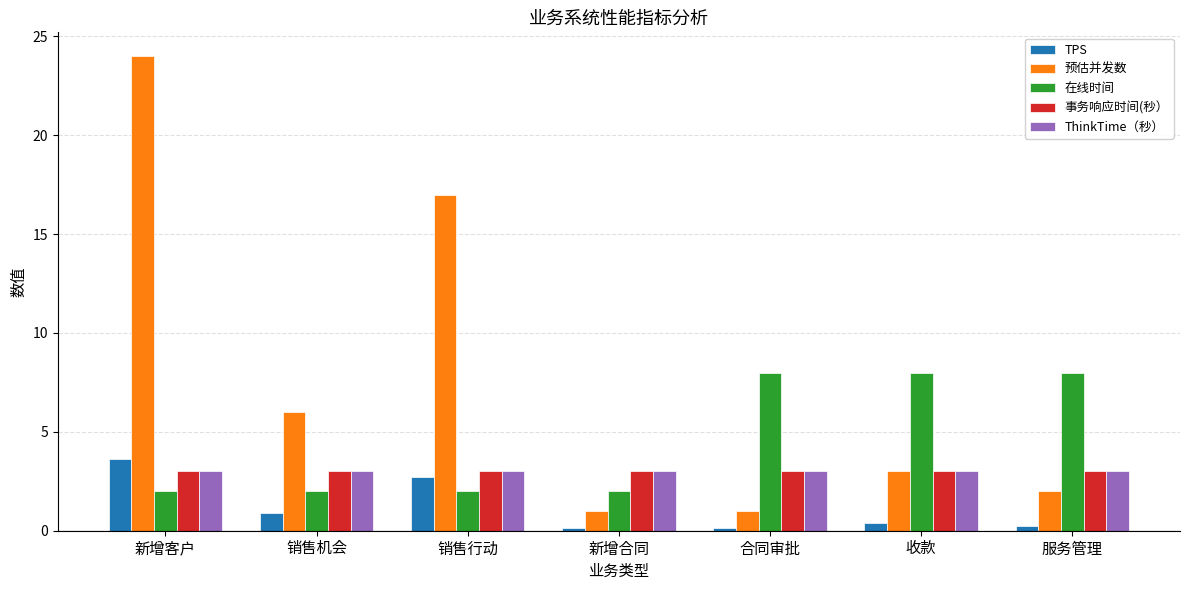

What is the difference between the second highest and second lowest values in the 在线时间 series?

6.0